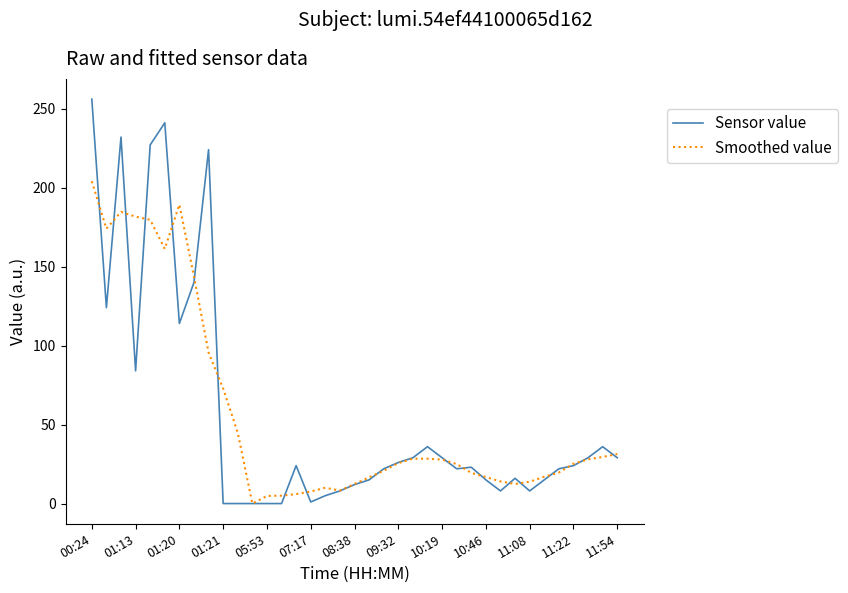

List the series in order of their peak value, highest first.

Sensor value, Smoothed value